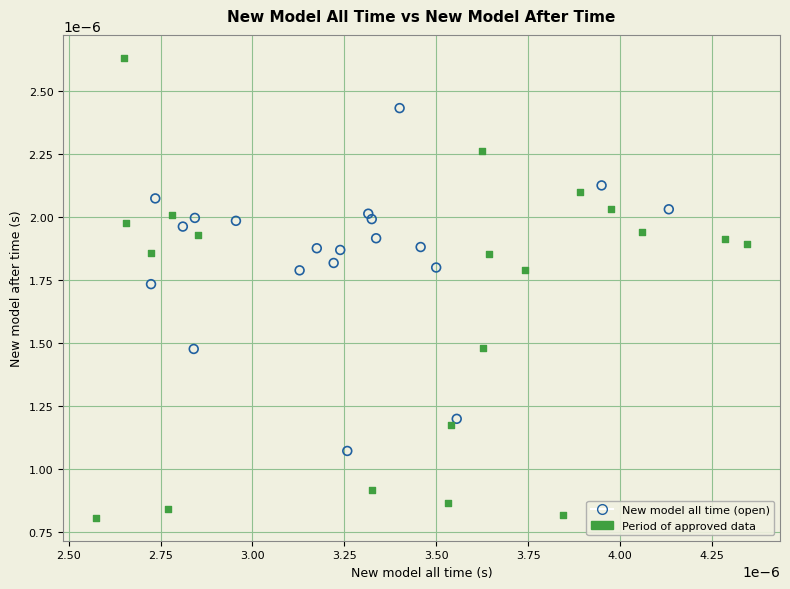

Which series has the largest Y range (max minus min)?

Period of approved data